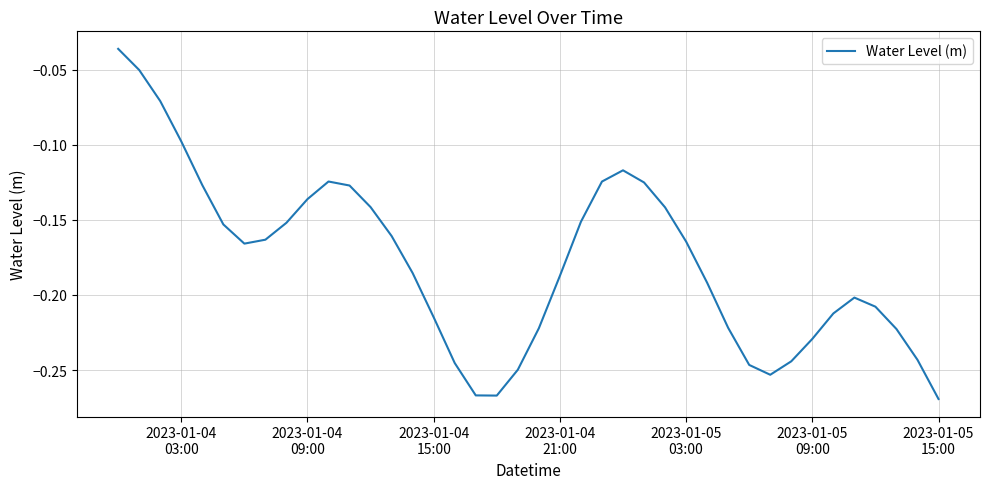

Does the chart display data point markers on the line(s)?

No